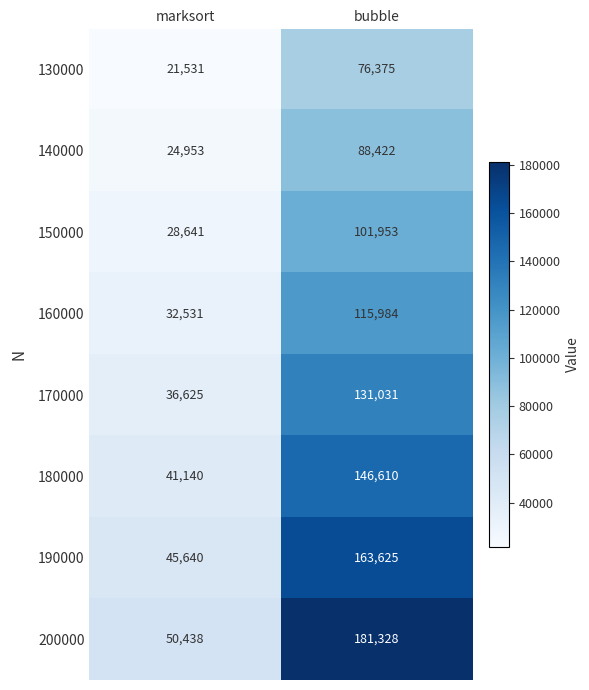

Which series changed the most between marksort and bubble?

200000